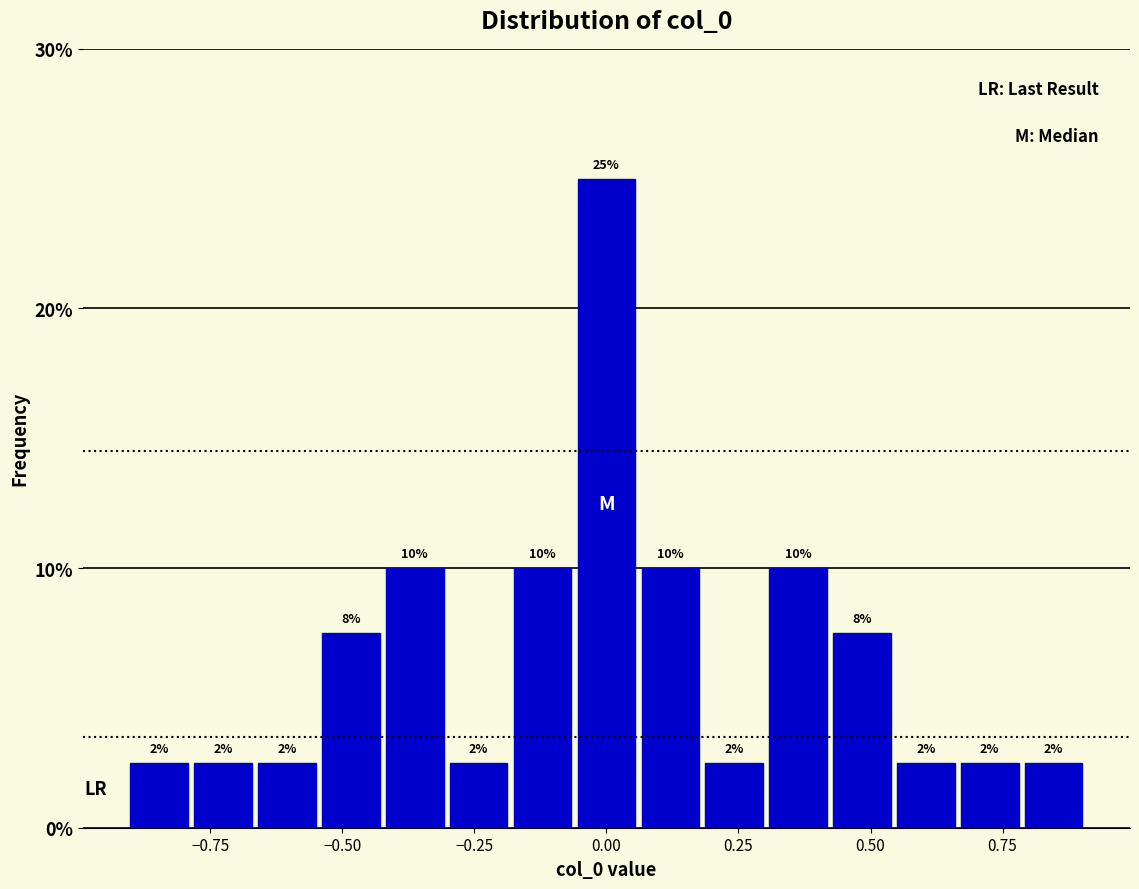

Read against the x-axis, roughly where is the centre of the tallest bar?

0.00